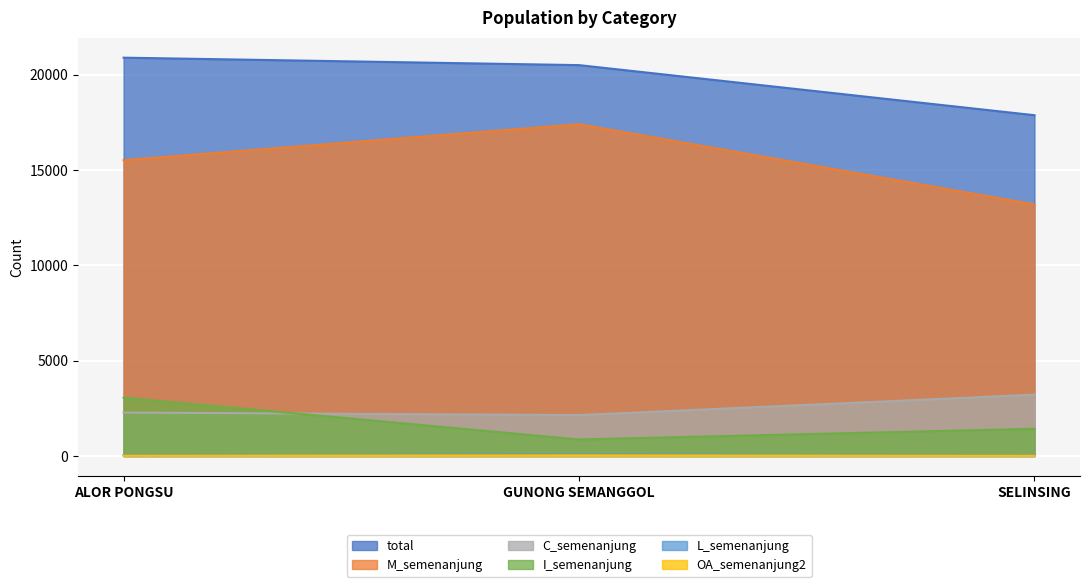

What is the difference between the second highest and minimum values in the OA_semenanjung2 series?

5